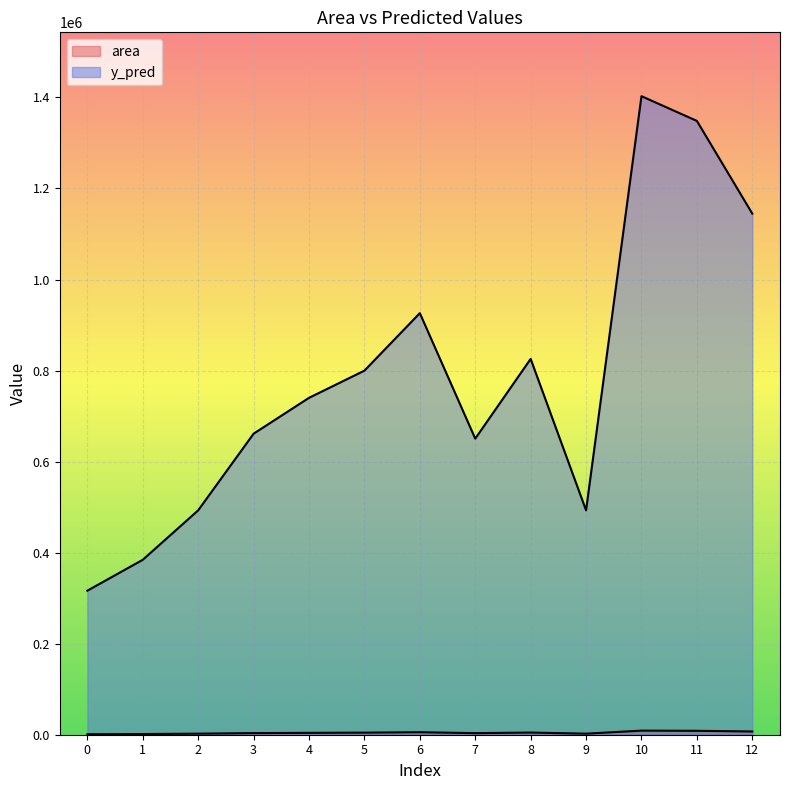

Reading left to right, list all the values displayed in this chart.

area: 1000.0	1500.0	2300.0	3540.0	4120.0	4560.0	5490.0	3460.0	4750.0	2300.0	9000.0	8600.0	7100.0
y_pred: 316404.1	384297.9	492928.1	661304.8	740061.6	799808.2	926090.8	650441.8	825607.9	492928.1	1402705.5	1348390.4	1144708.9